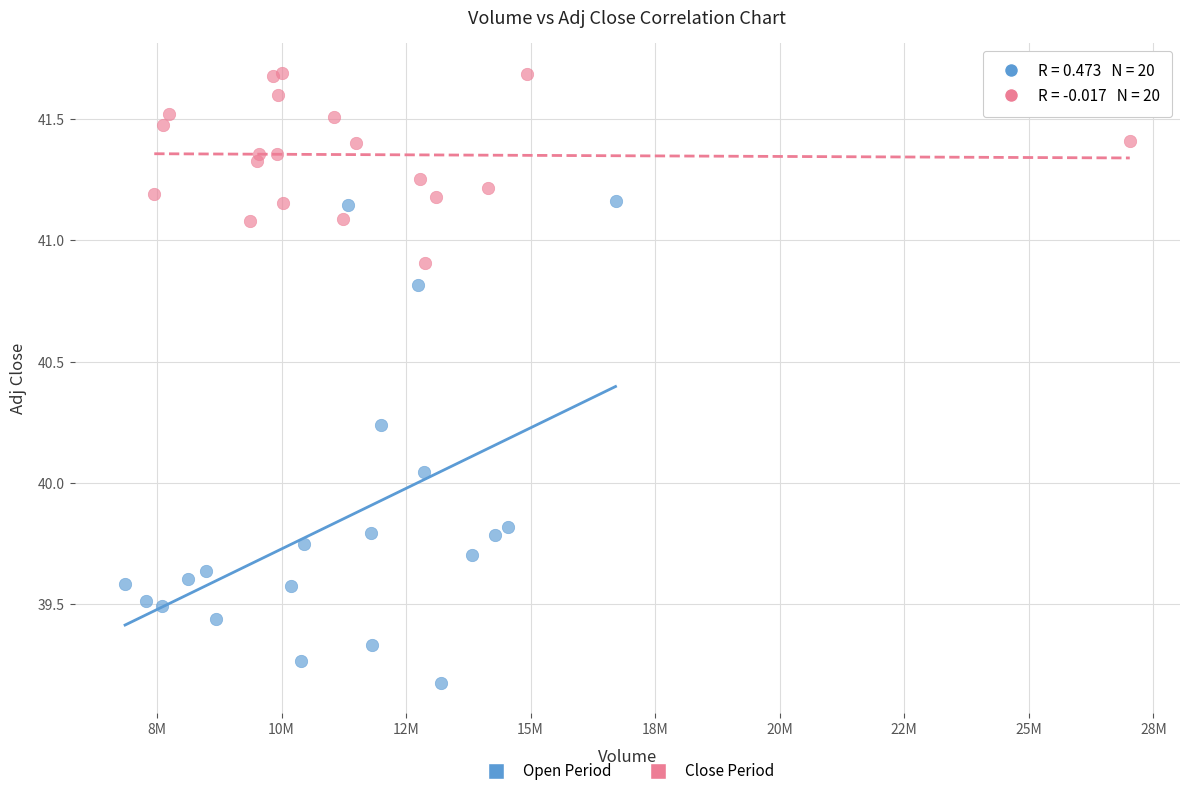

Which series reaches the maximum Y coordinate?

Close Period